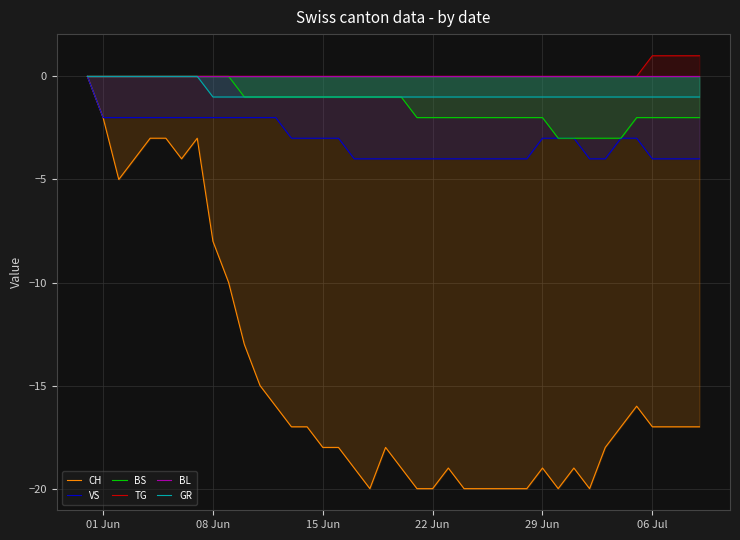

What is the minimum value for VS?

-4